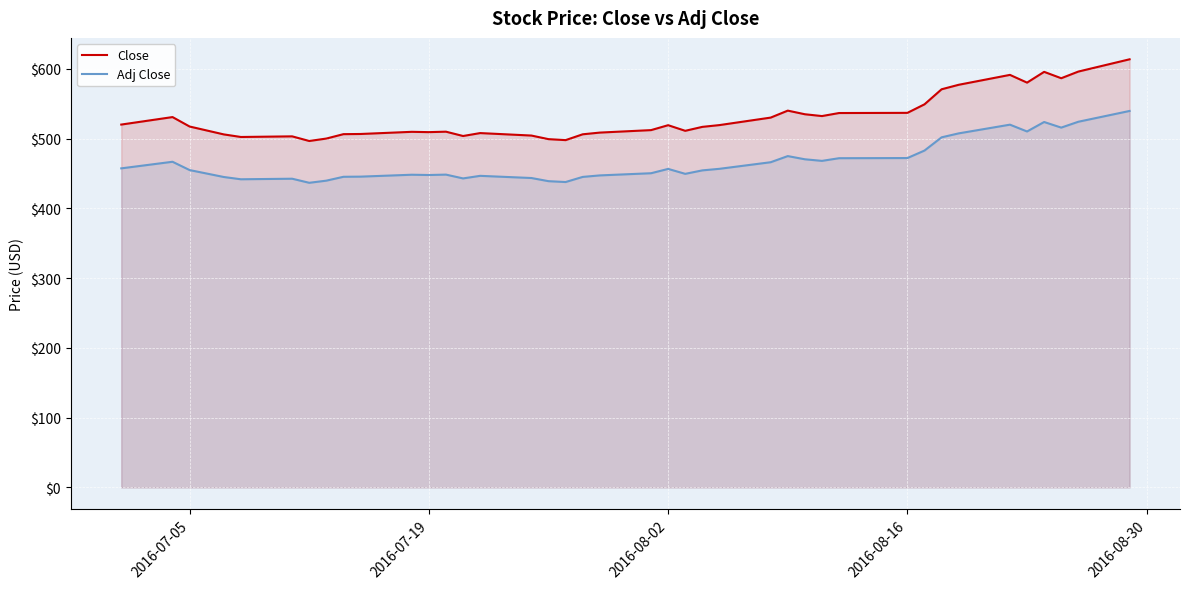

What is the smallest value displayed?

436.8